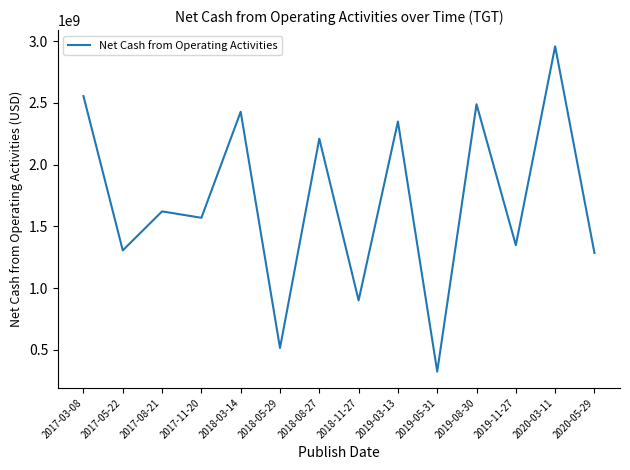

At which label is the value closest to 1640500000?

2017-08-21